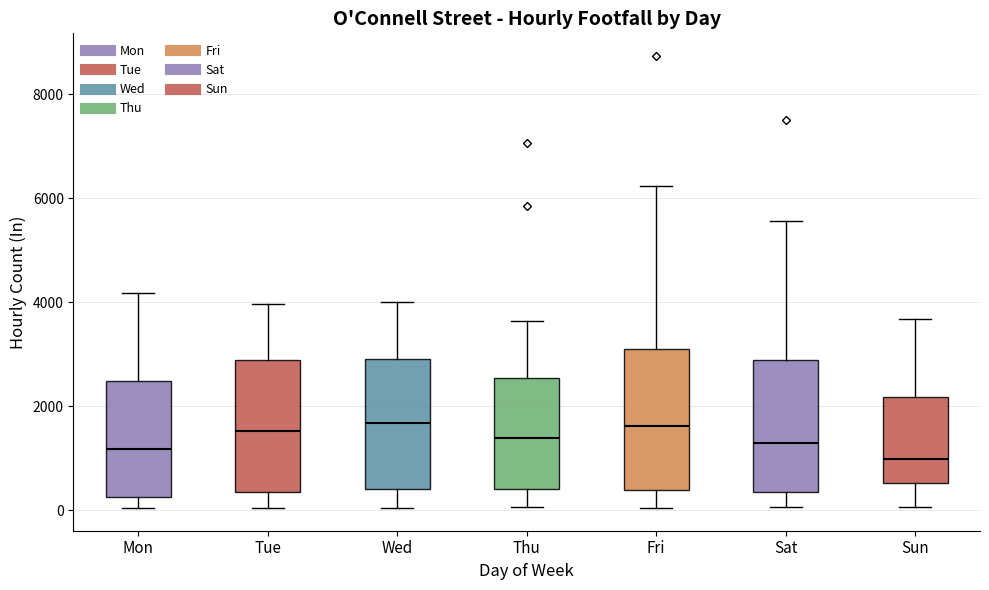

Reading left to right, read every box against the y-axis: the position of its median line, the range the box covers, and the ends of its whiskers. The values are not printed on the chart, so give them approximately, as read against the axis.

Mon: median 1200, box 200 to 2400, whiskers 0 to 4200
Tue: median 1600, box 400 to 2800, whiskers 0 to 4000
Wed: median 1600, box 400 to 3000, whiskers 0 to 4000
Thu: median 1400, box 400 to 2600, whiskers 0 to 3600
Fri: median 1600, box 400 to 3000, whiskers 0 to 6200
Sat: median 1200, box 400 to 2800, whiskers 0 to 5600
Sun: median 1000, box 600 to 2200, whiskers 0 to 3600